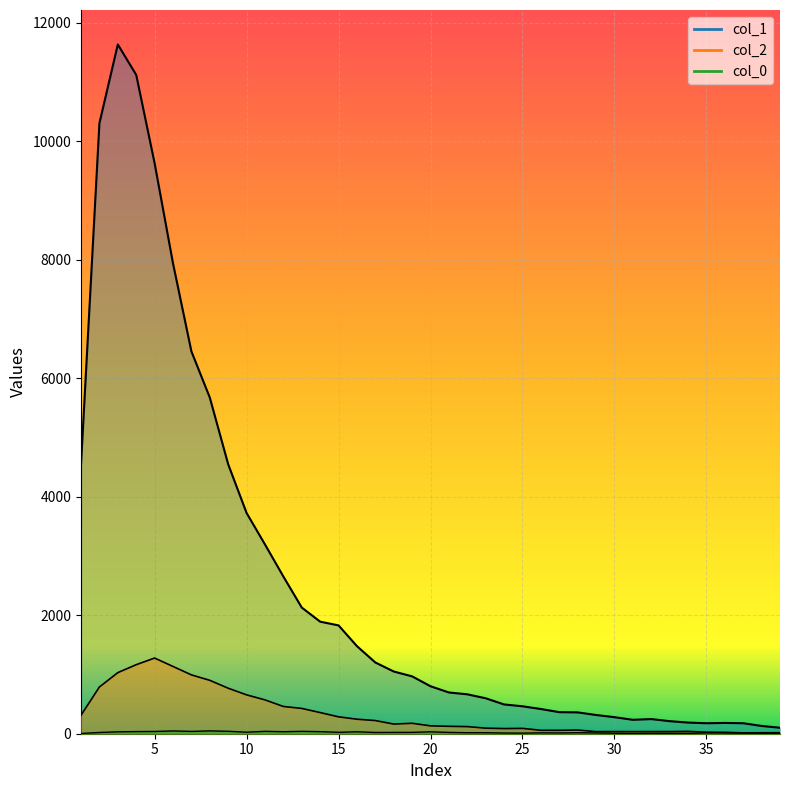

What is the approximate value of col_2 at 23, to the nearest 10?

90